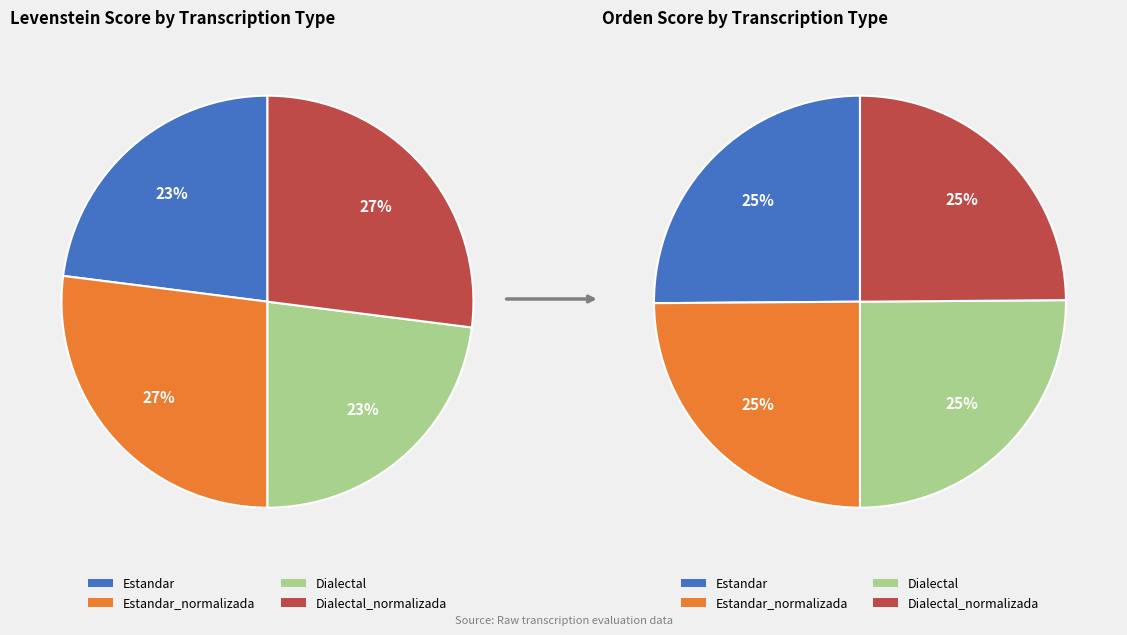

Is there a majority slice in this chart?

No